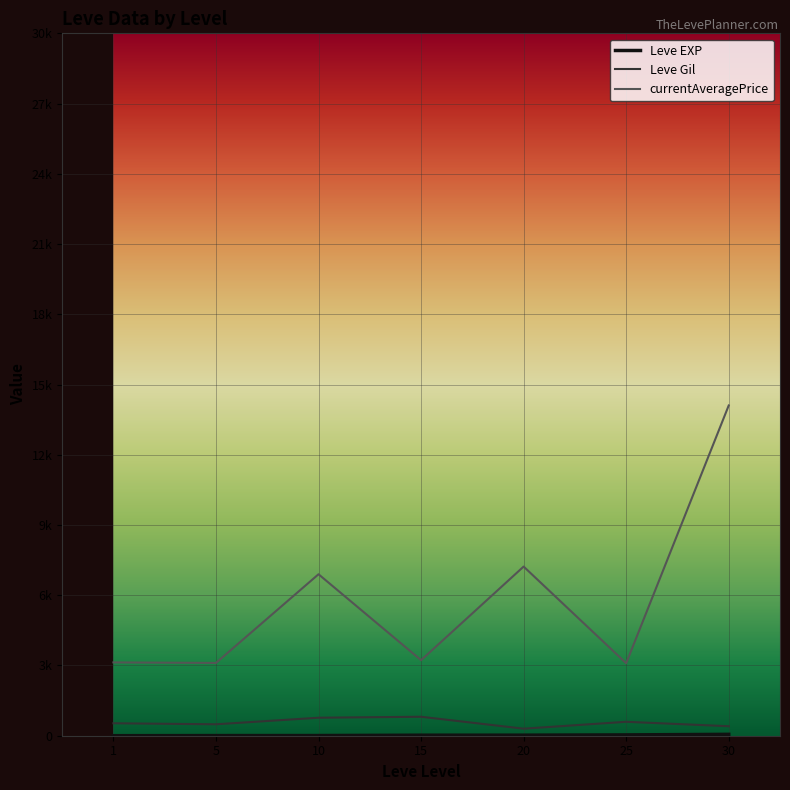

True or false: Leve Gil and currentAveragePrice intersect in this chart.

False